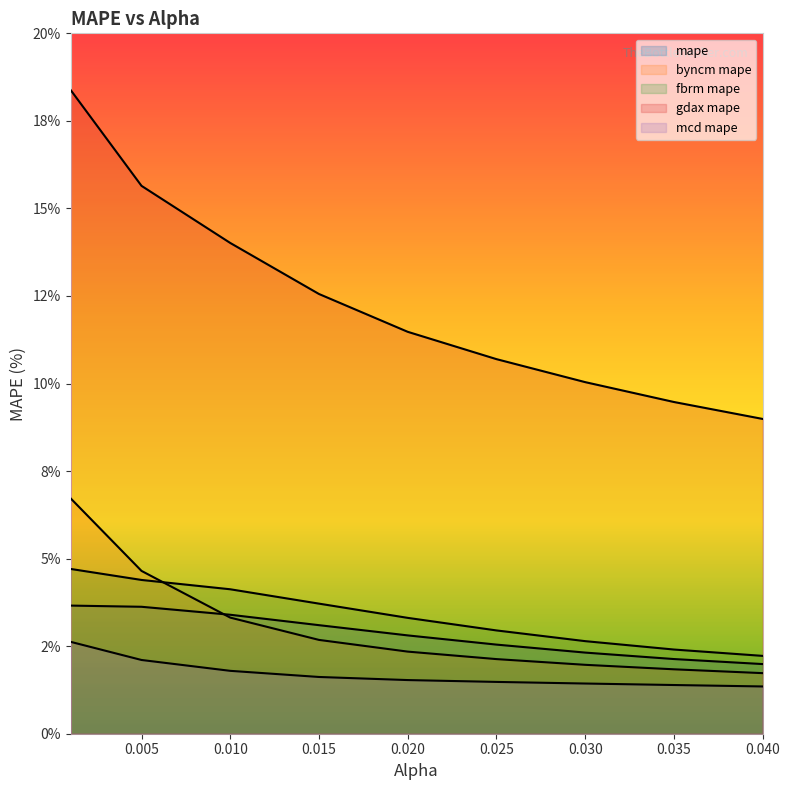

At which category is the sum across all series the highest?

0.001